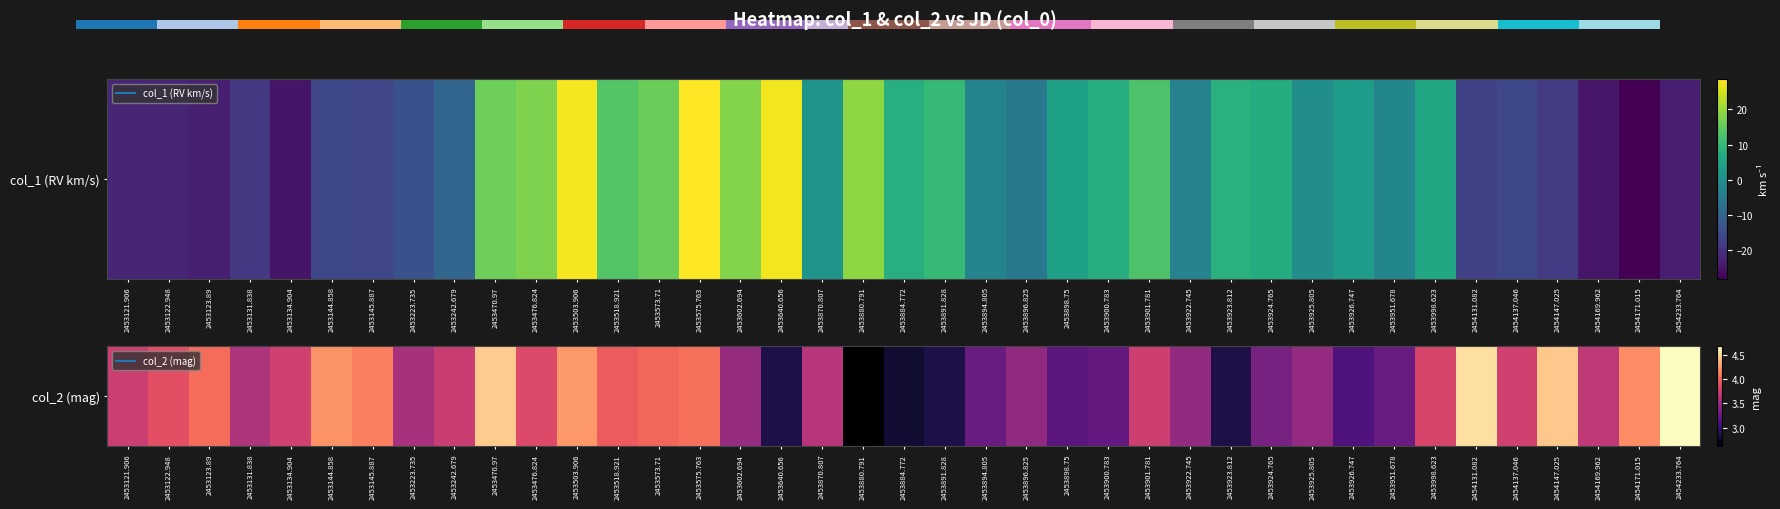

Reading left to right, extract all data points from this chart.

3.8	3.9	4.0	3.6	3.8	4.2	4.1	3.6	3.7	4.5	3.9	4.2	4.0	4.0	4.1	3.5	2.9	3.6	2.6	2.8	2.9	3.3	3.5	3.2	3.2	3.8	3.5	2.9	3.3	3.5	3.1	3.3	3.8	4.5	3.8	4.4	3.7	4.2	4.7